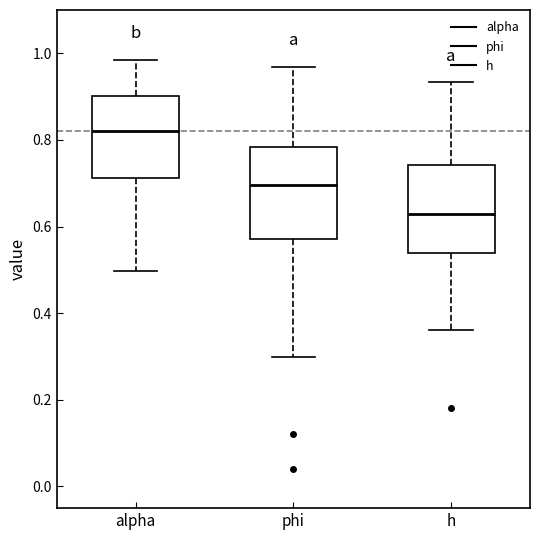

Where does the median line of the box for phi sit on the y-axis? The values are not printed on the chart, so give them approximately, as read against the axis.

0.70